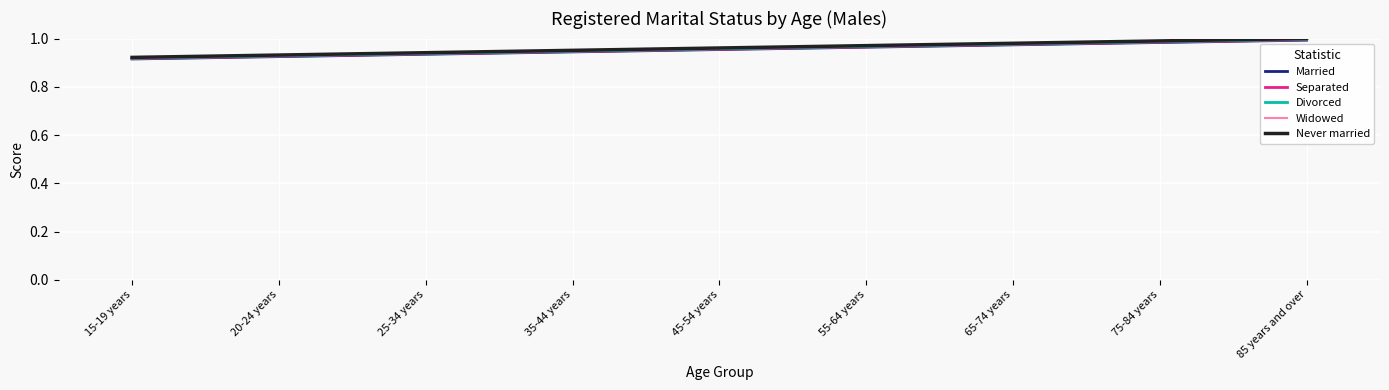

True or false: Widowed and Separated intersect in this chart.

False